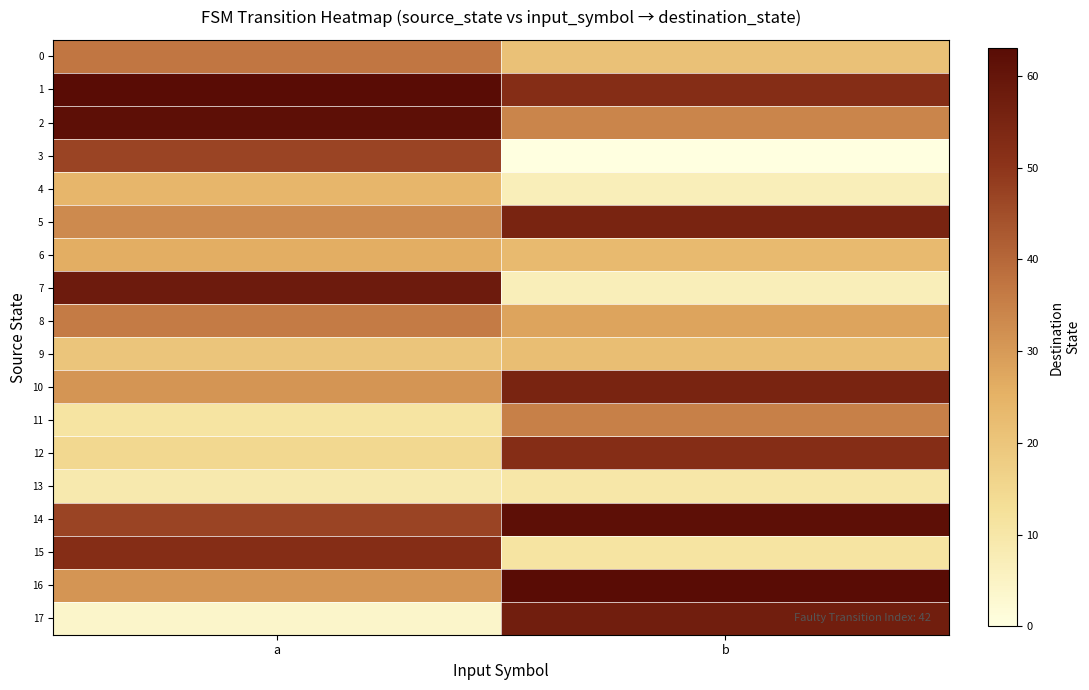

Reading left to right, what are all the values shown in this chart?

0: a=37	b=21
1: a=63	b=52
2: a=62	b=34
3: a=47	b=0
4: a=24	b=7
5: a=33	b=55
6: a=26	b=23
7: a=58	b=7
8: a=36	b=28
9: a=20	b=22
10: a=31	b=55
11: a=11	b=35
12: a=15	b=52
13: a=9	b=10
14: a=47	b=62
15: a=52	b=11
16: a=31	b=63
17: a=4	b=57